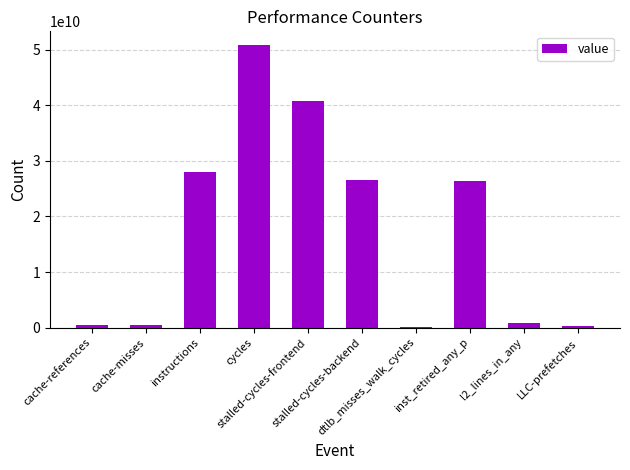

Reading right to left, transcribe all the data shown in this chart.

LLC-prefetches=383251403	l2_lines_in_any=809815725	inst_retired_any_p=26329601743	dtlb_misses_walk_cycles=139366597	stalled-cycles-backend=26557189047	stalled-cycles-frontend=40731788150	cycles=50747778261	instructions=27975201231	cache-misses=409984857	cache-references=461738314